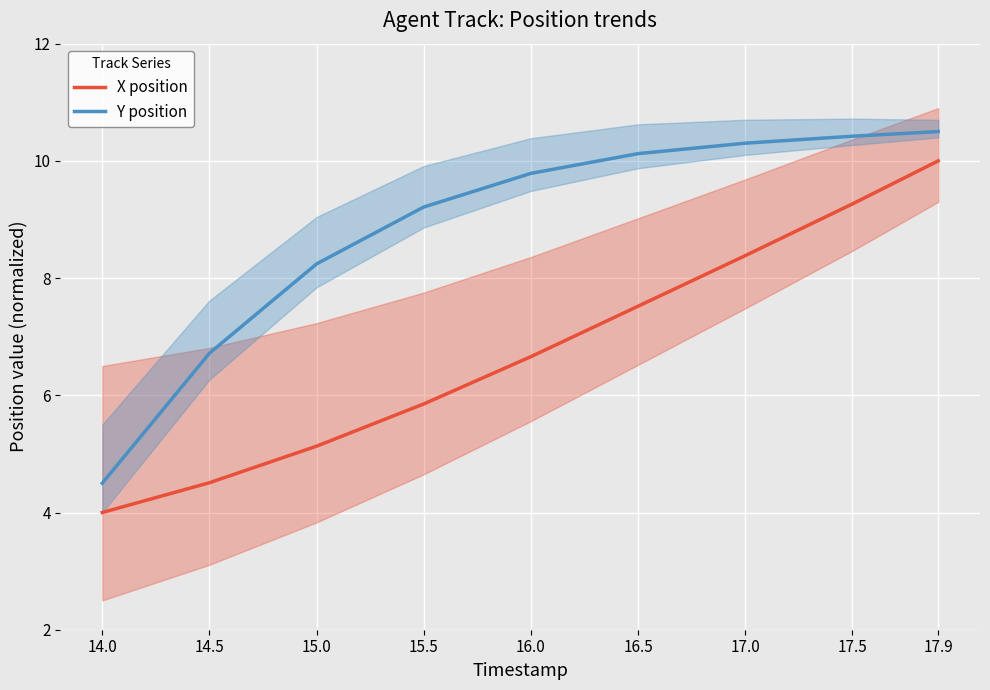

At 15.5, list the series in order from smallest to largest.

X position, Y position